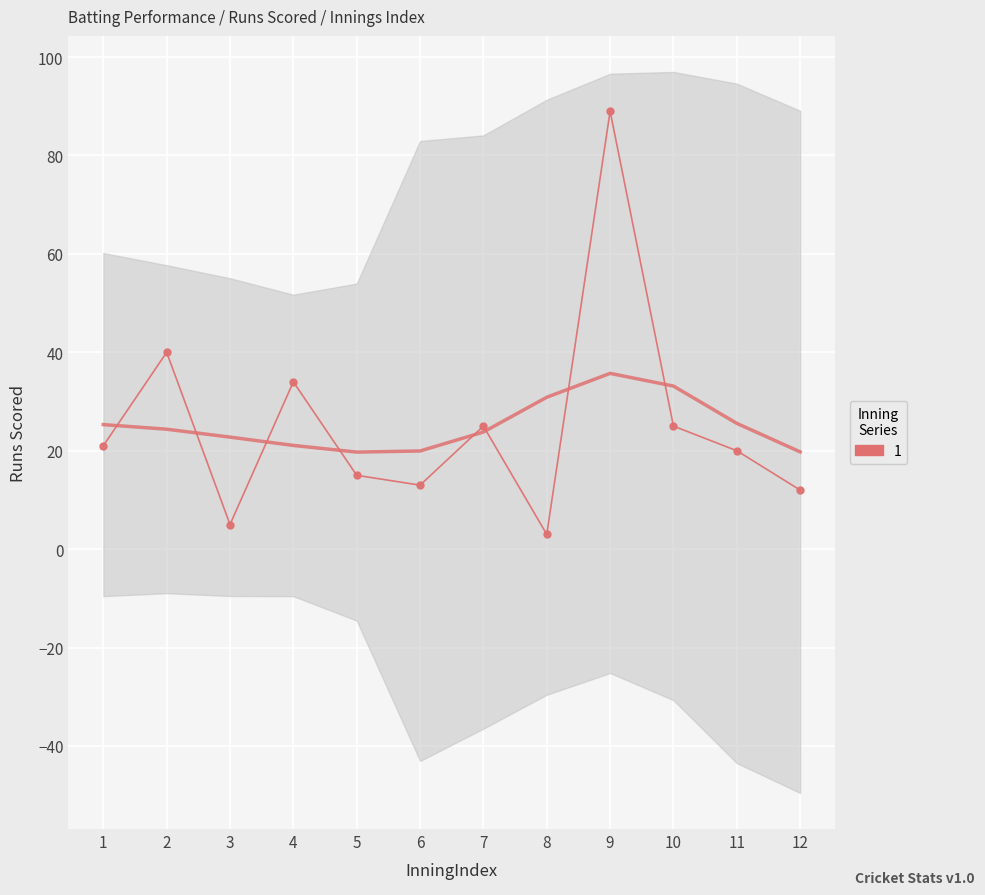

What is the minimum value shown in the chart?

3